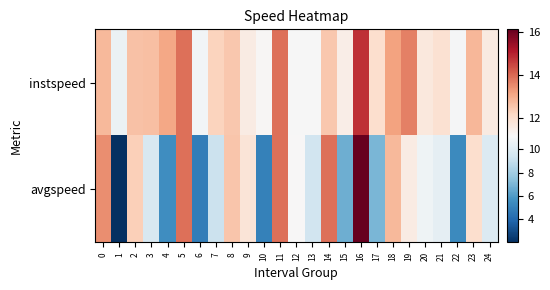

Which series has the largest total across all categories?

instspeed